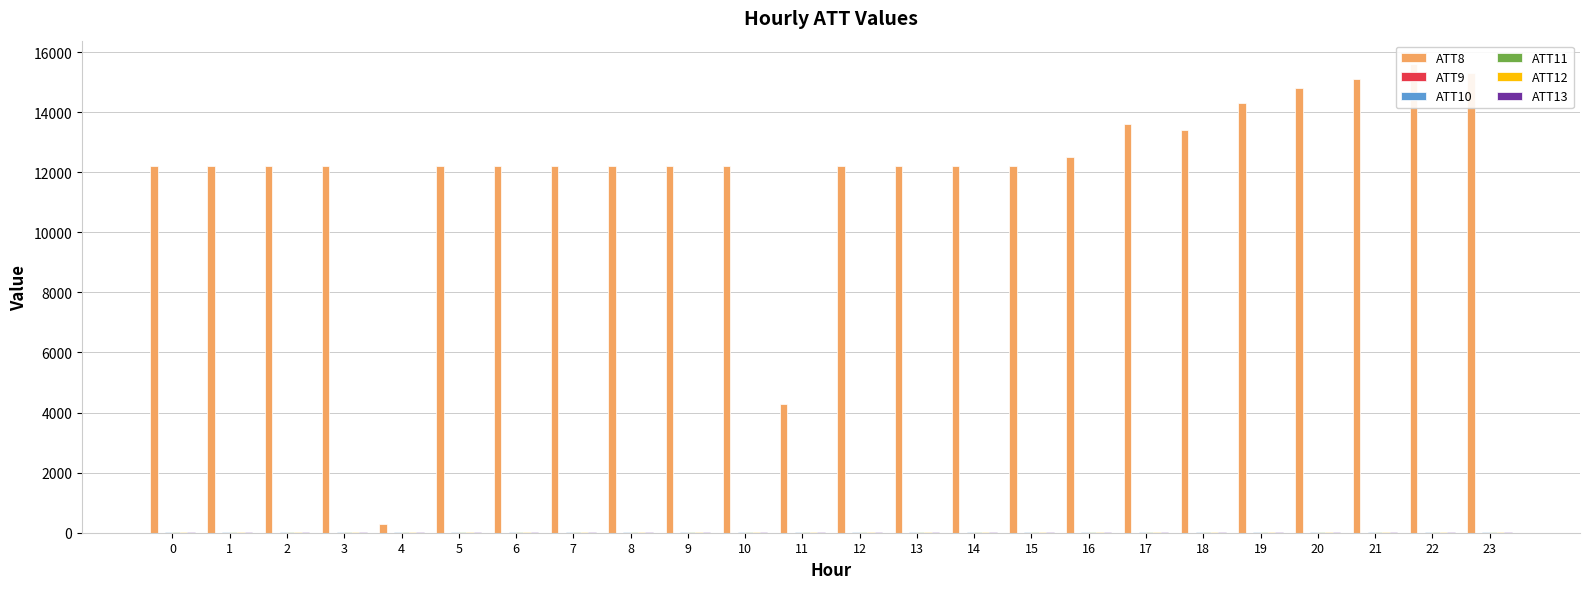

How many data points in ATT9 are above 3?

22